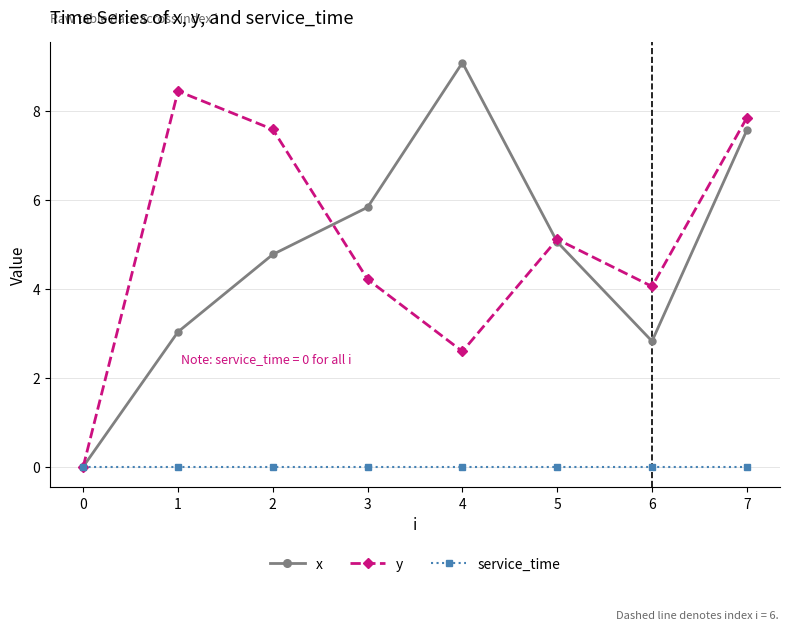

Rank the series by their maximum value, from highest to lowest.

x, y, service_time